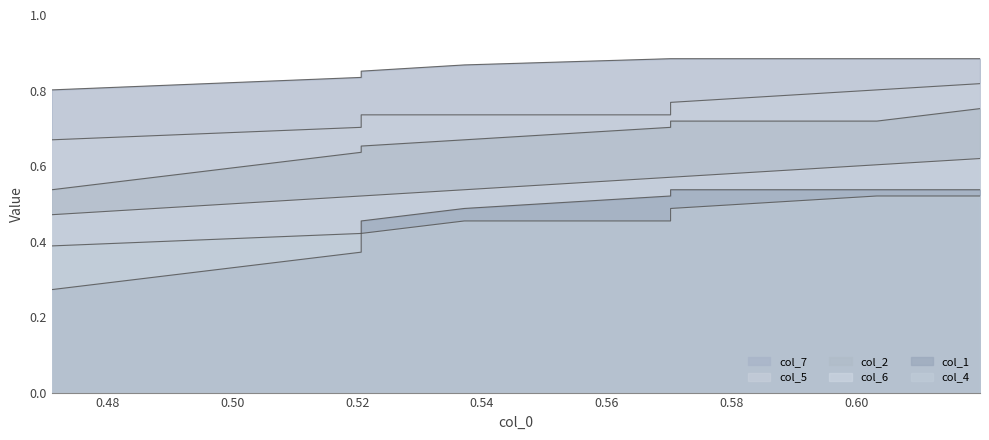

What is the smallest value displayed?

0.3